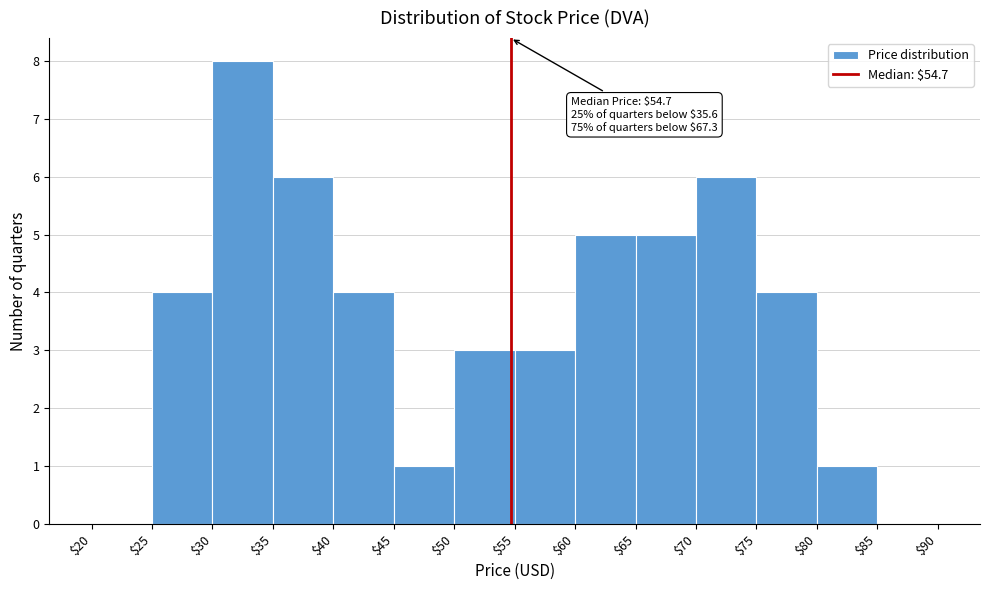

Over which range of the x-axis is the bar tallest?

$30 to $35